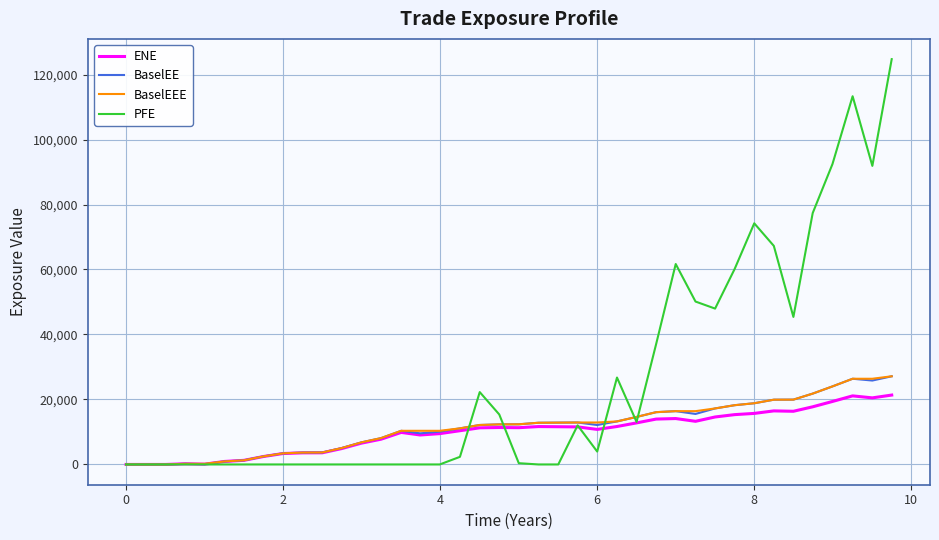

What is the greatest value displayed?

124735.0